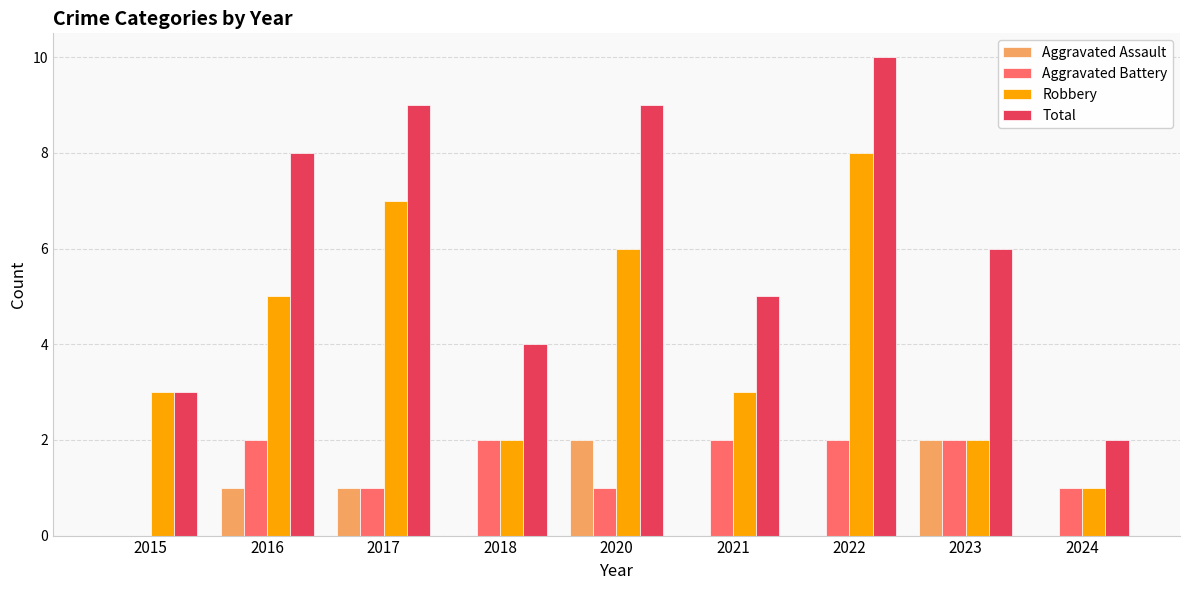

Which series has the widest spread of values?

Total